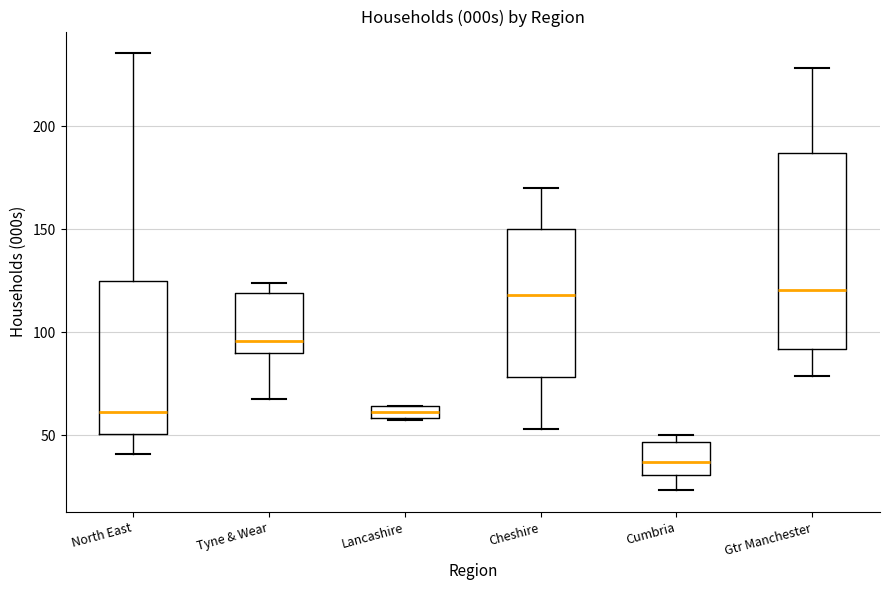

Comparing the boxes themselves (not the whiskers), which one is the tallest?

Gtr Manchester